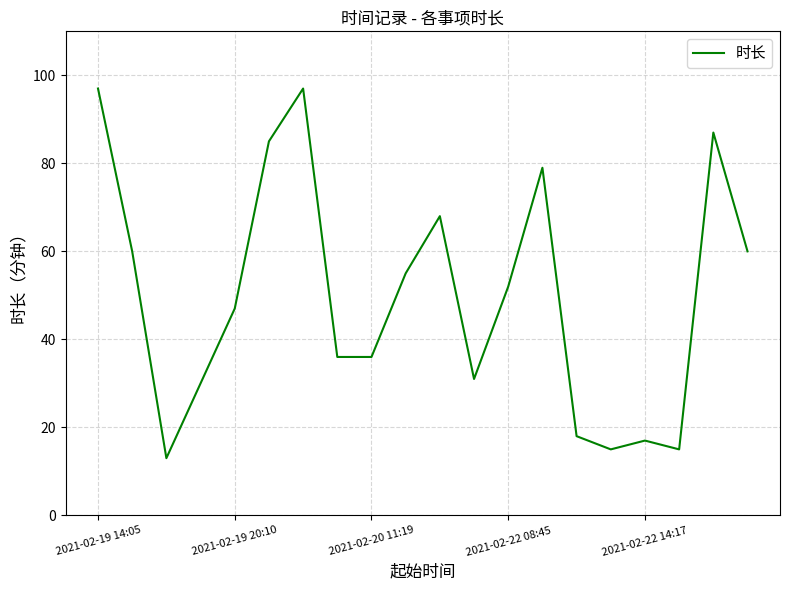

What is the difference between the maximum and minimum values?

84